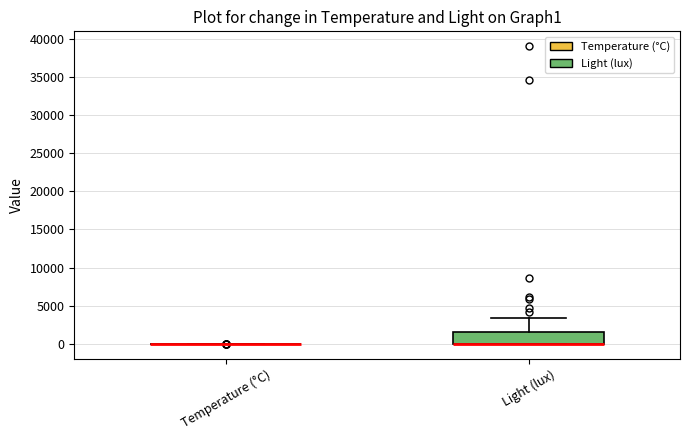

Reading left to right, transcribe this box plot: for each box, give where its median line is, the range the box spans, and where its two whiskers end, as read against the y-axis. The values are not printed on the chart, so give them approximately, as read against the axis.

Temperature (°C): box collapsed to a line at 0, whiskers 0 to 0
Light (lux): median 0 (drawn on the box's lower edge), box 0 to 1500, whiskers 0 to 3500